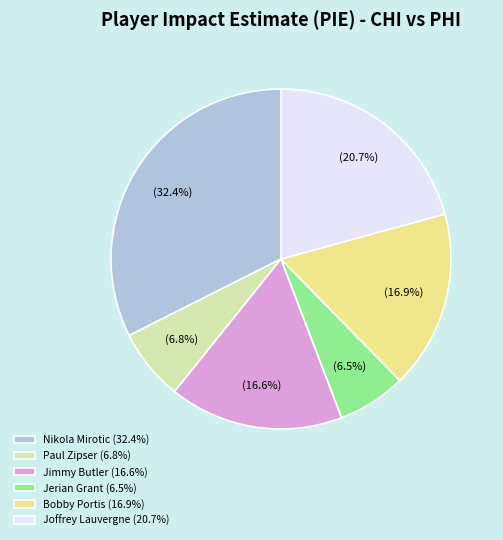

What percentage is NOT represented by Joffrey Lauvergne (20.7%)?

79.3%